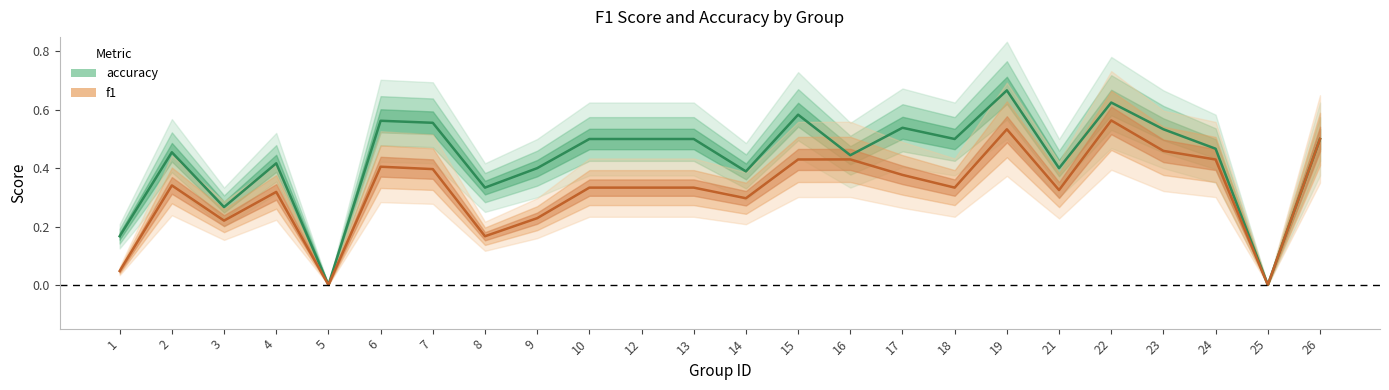

Does the chart have visible grid lines?

No